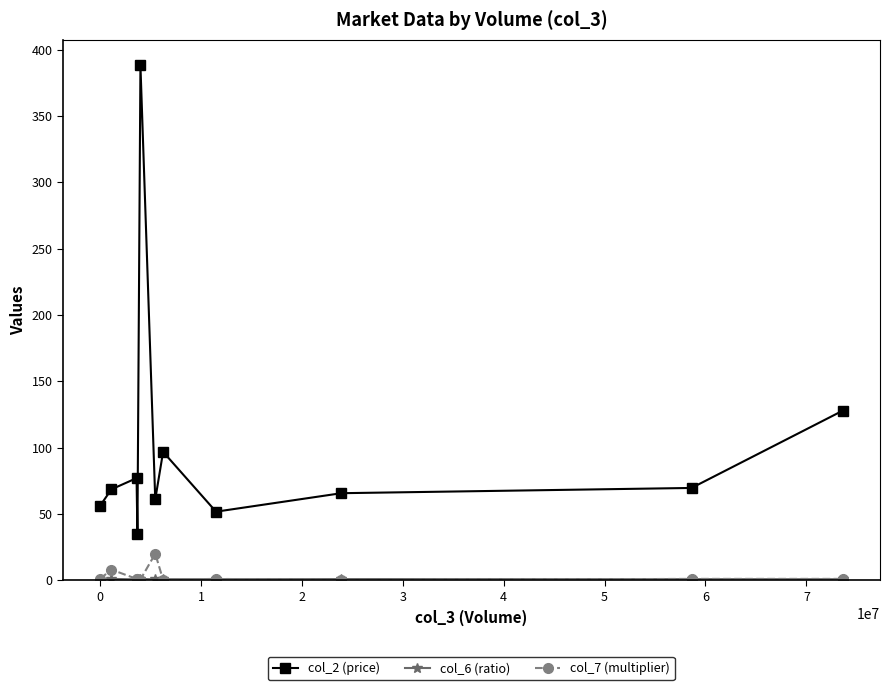

What is the value of the col_2 (price) point at the 4th from the left?

34.7